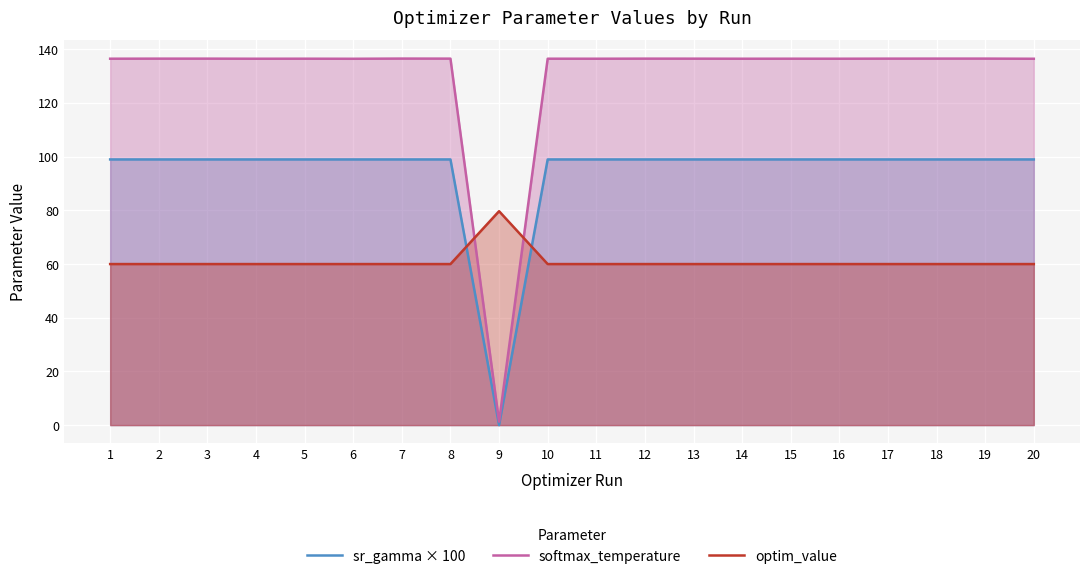

Is the value of optim_value at 4 greater than the value of sr_gamma × 100 at 18?

No